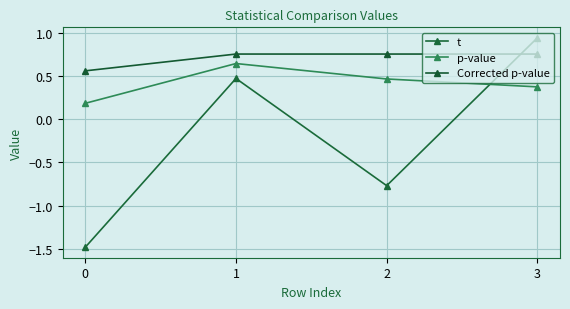

How many categories are shown in the chart?

4